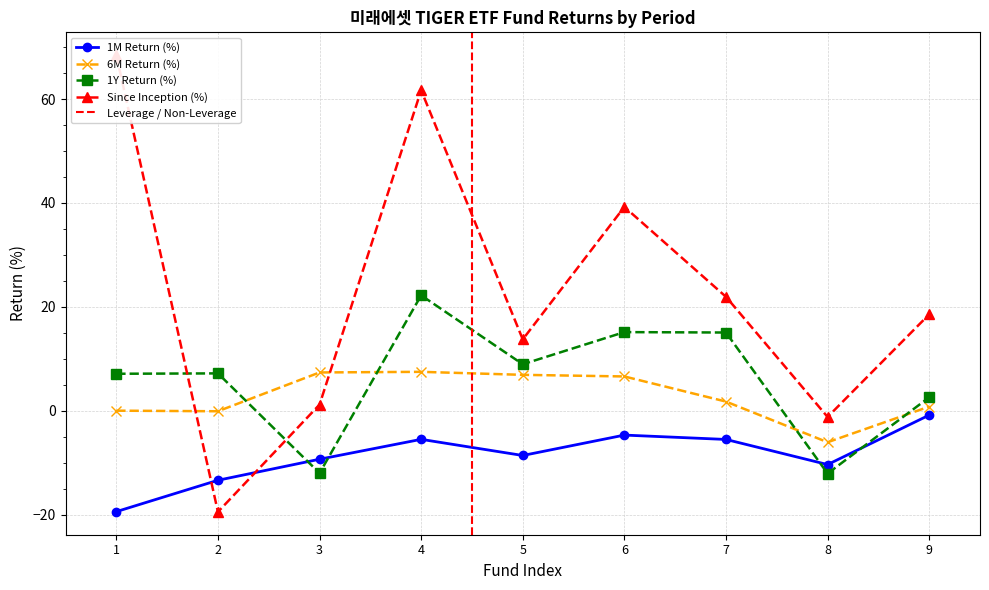

What is the total value across all series at 1?

56.1